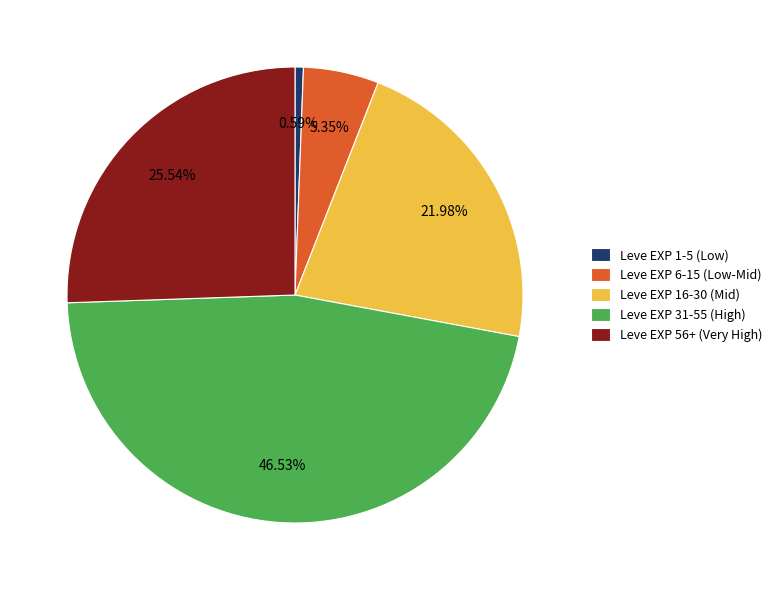

Approximately how many times larger is the value at Leve EXP 56+ (Very High) compared to Leve EXP 6-15 (Low-Mid)?

4.8